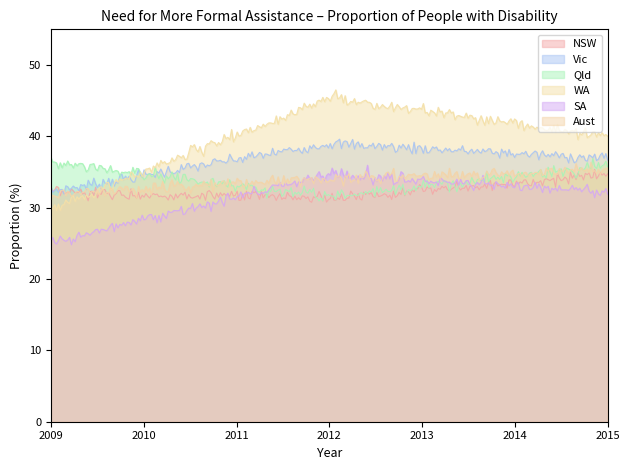

The Qld series shows 36.4 at 2009. True or false?

True